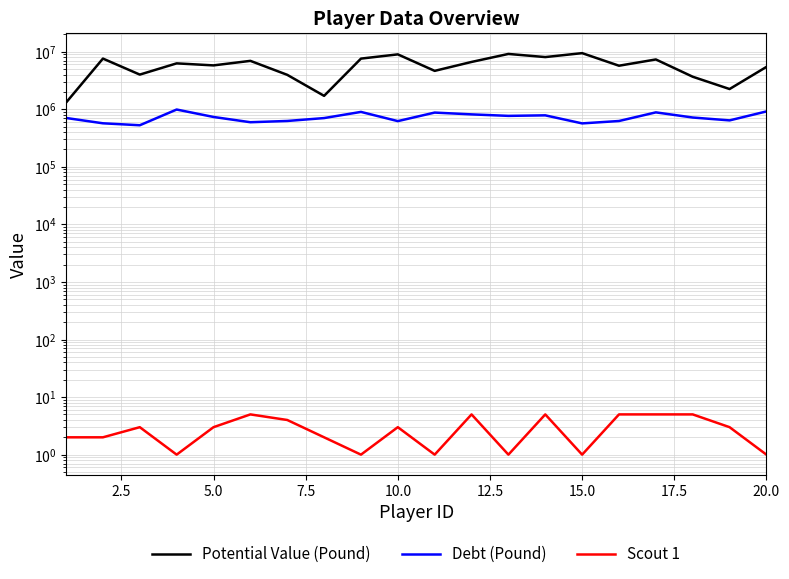

What are all the series names shown in the legend?

Potential Value (Pound), Debt (Pound), Scout 1